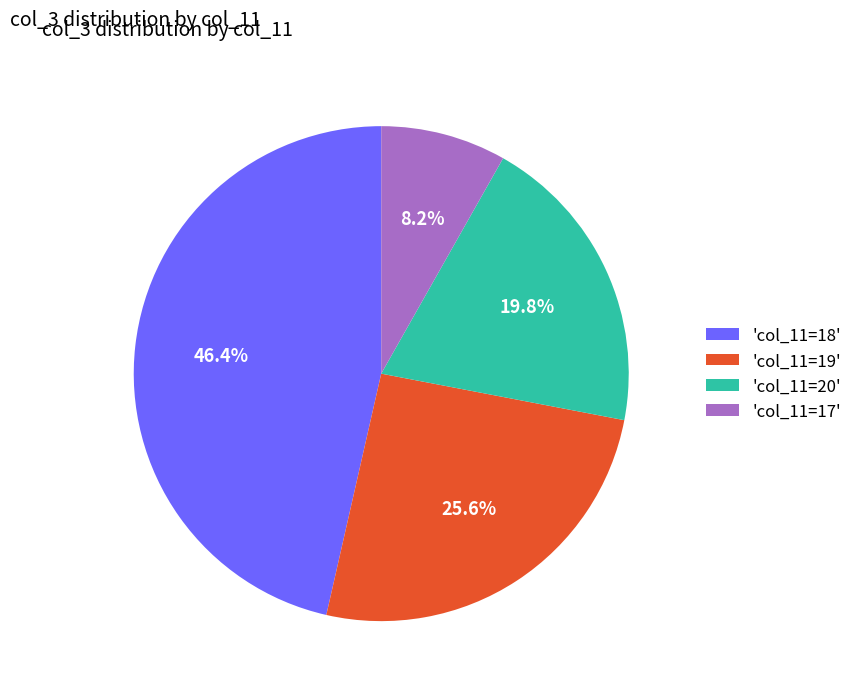

To the nearest percent, what is the average slice percentage?

25%